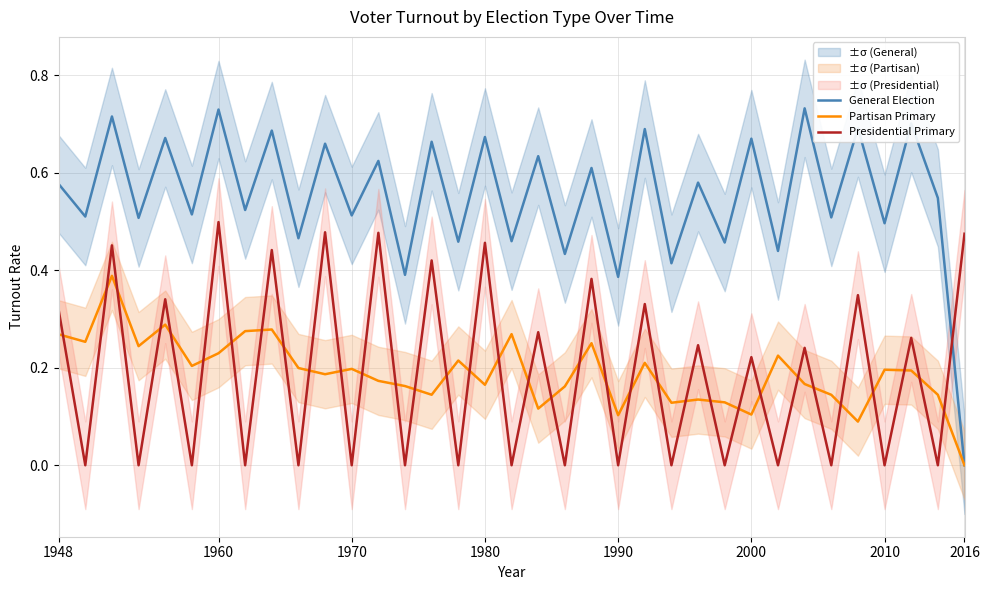

Which series ends up on top after the final intersection of General Election and Presidential Primary?

Presidential Primary